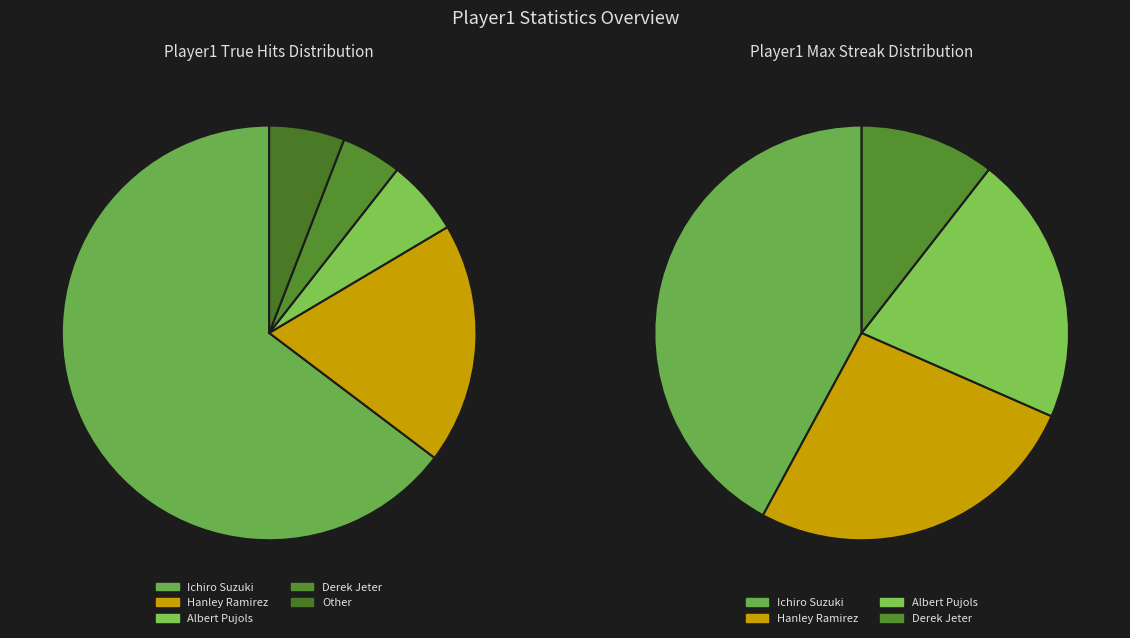

Which slice is the smallest?

Derek Jeter